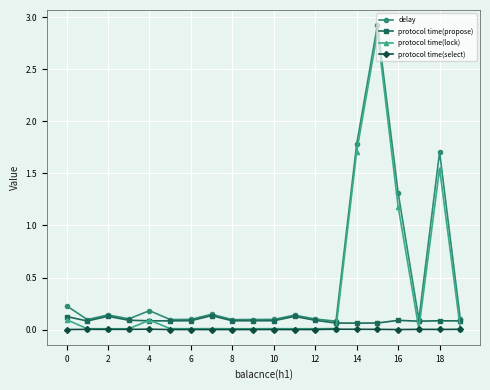

True or false: delay and protocol time(select) cross at least once.

False